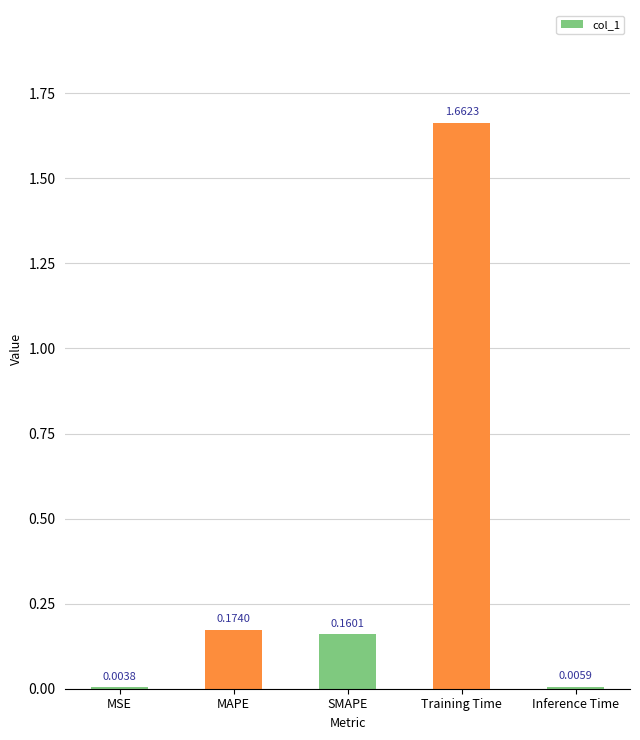

Which has a higher value, Inference Time or Training Time?

Training Time